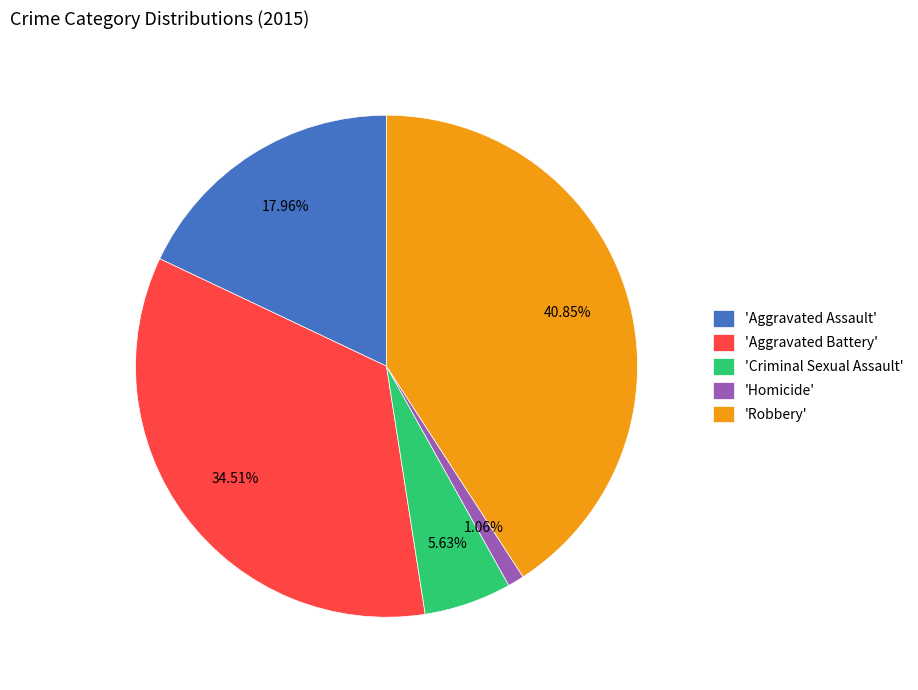

Combined, do 'Robbery' and 'Aggravated Battery' account for over 50%?

Yes